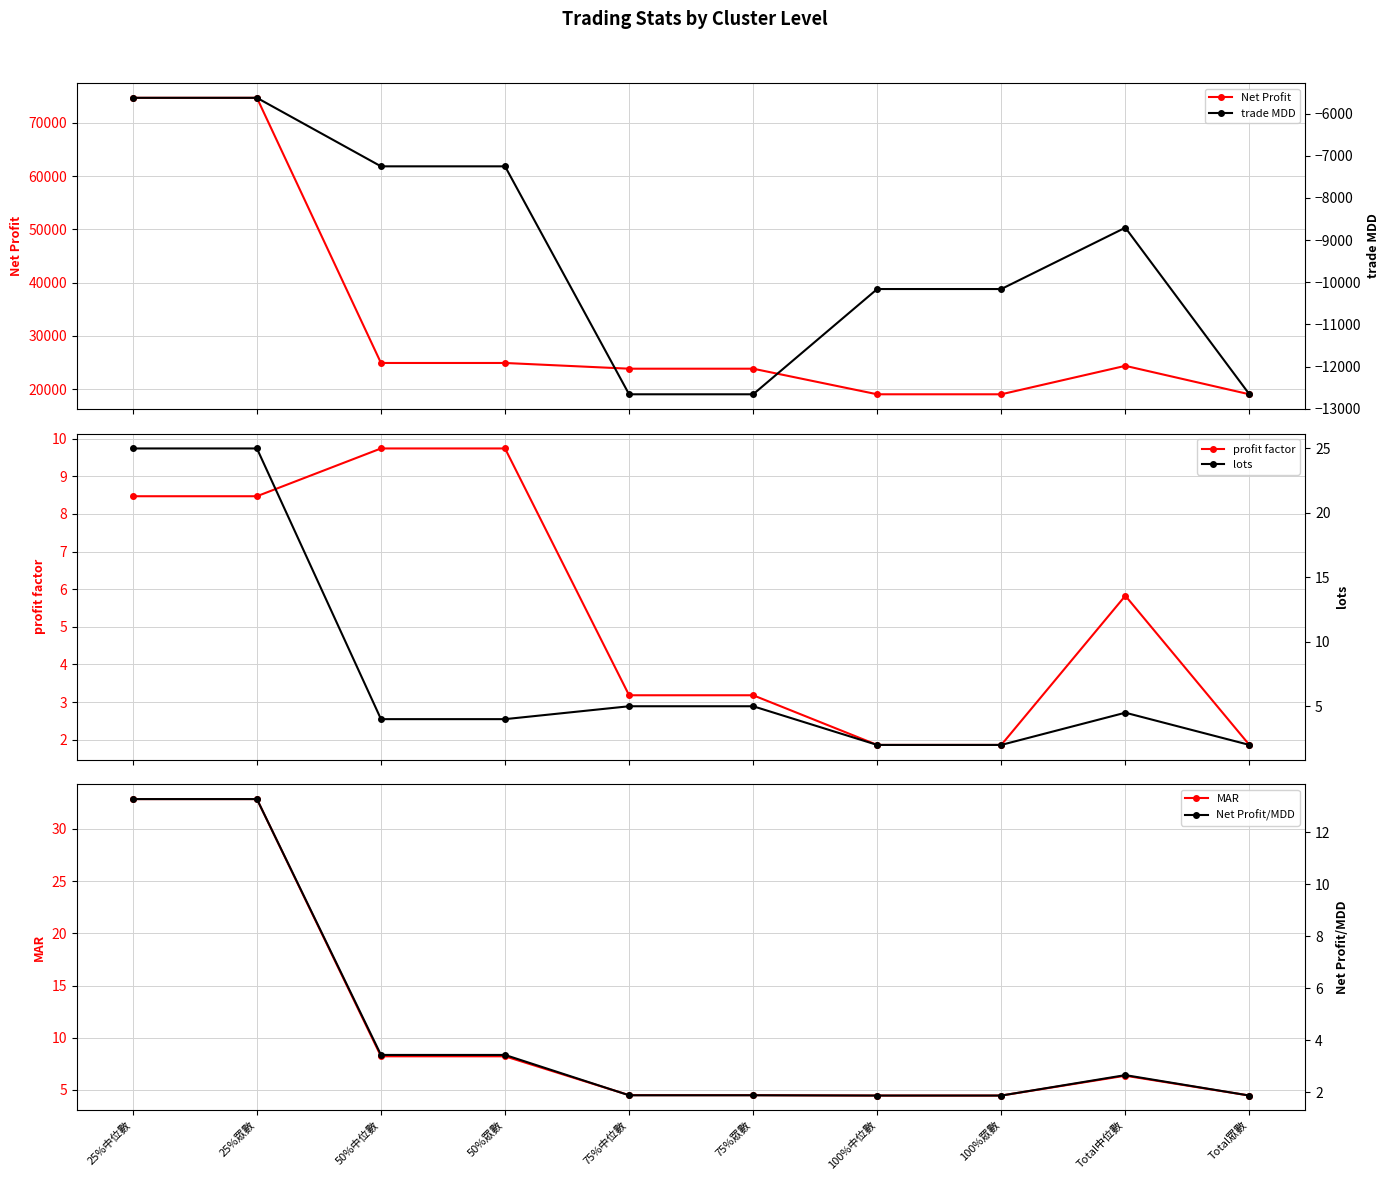

Which series ends up on top after the final intersection of profit factor and lots?

lots